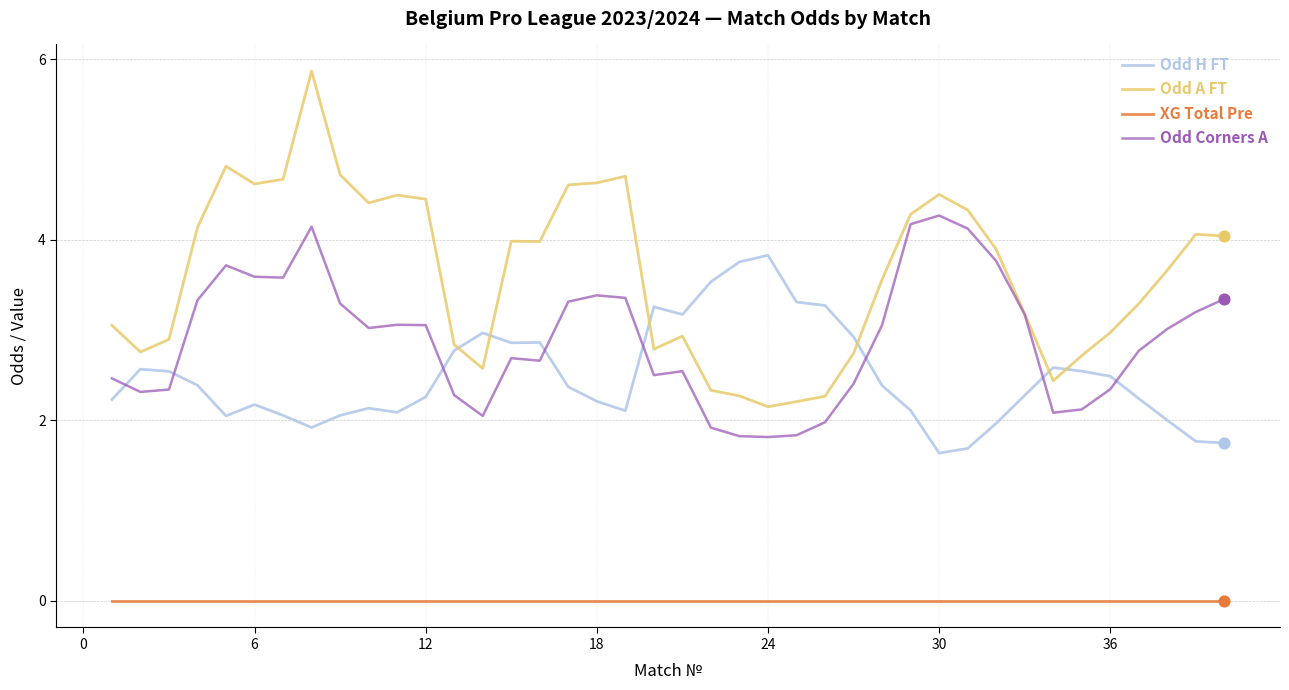

Which series has the largest total across all categories?

Odd A FT